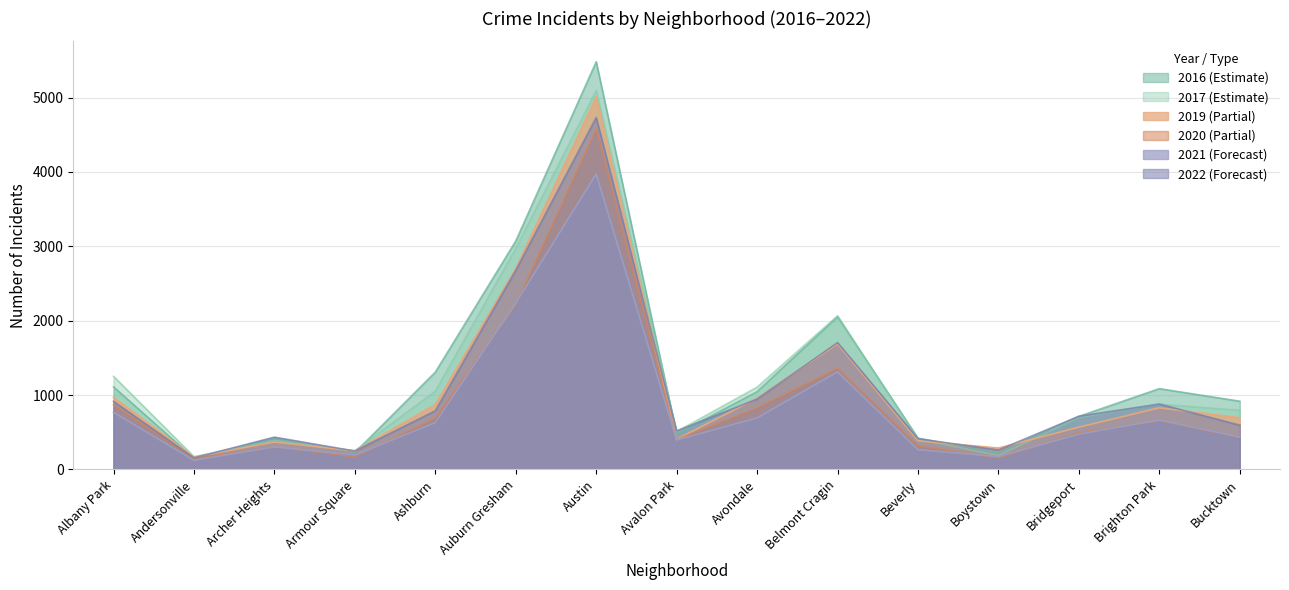

Reading left to right, list all the values displayed in this chart.

2019: Albany Park=968	Andersonville=166	Archer Heights=368	Armour Square=249	Ashburn=872	Auburn Gresham=2700	Austin=5008	Avalon Park=405	Avondale=957	Belmont Cragin=1687	Beverly=385	Boystown=287	Bridgeport=568	Brighton Park=828	Bucktown=694
2017: Albany Park=1252	Andersonville=171	Archer Heights=391	Armour Square=251	Ashburn=1053	Auburn Gresham=2973	Austin=5095	Avalon Park=509	Avondale=1107	Belmont Cragin=2066	Beverly=404	Boystown=188	Bridgeport=697	Brighton Park=878	Bucktown=795
2021: Albany Park=767	Andersonville=123	Archer Heights=303	Armour Square=193	Ashburn=629	Auburn Gresham=2237	Austin=3971	Avalon Park=395	Avondale=692	Belmont Cragin=1311	Beverly=265	Boystown=173	Bridgeport=474	Brighton Park=664	Bucktown=435
2020: Albany Park=870	Andersonville=147	Archer Heights=303	Armour Square=169	Ashburn=686	Auburn Gresham=2213	Austin=4577	Avalon Park=400	Avondale=826	Belmont Cragin=1357	Beverly=315	Boystown=153	Bridgeport=493	Brighton Park=654	Bucktown=431
2022: Albany Park=915	Andersonville=155	Archer Heights=434	Armour Square=247	Ashburn=789	Auburn Gresham=2677	Austin=4731	Avalon Park=518	Avondale=946	Belmont Cragin=1705	Beverly=412	Boystown=261	Bridgeport=715	Brighton Park=879	Bucktown=595
2016: Albany Park=1110	Andersonville=151	Archer Heights=419	Armour Square=227	Ashburn=1308	Auburn Gresham=3071	Austin=5481	Avalon Park=475	Avondale=1046	Belmont Cragin=2053	Beverly=421	Boystown=219	Bridgeport=713	Brighton Park=1086	Bucktown=917